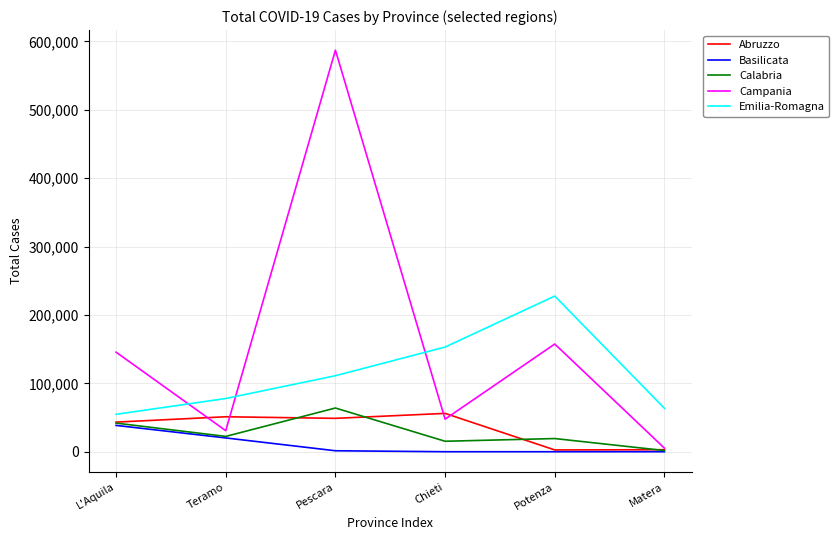

What are all the series names shown in the legend?

Abruzzo, Basilicata, Calabria, Campania, Emilia-Romagna